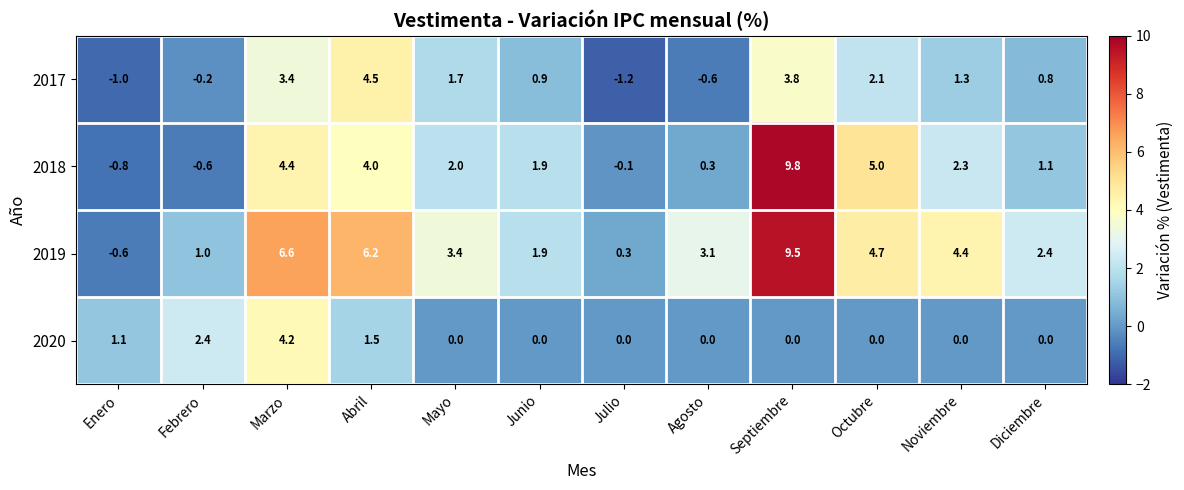

At which label does 2018 first exceed 2?

Marzo